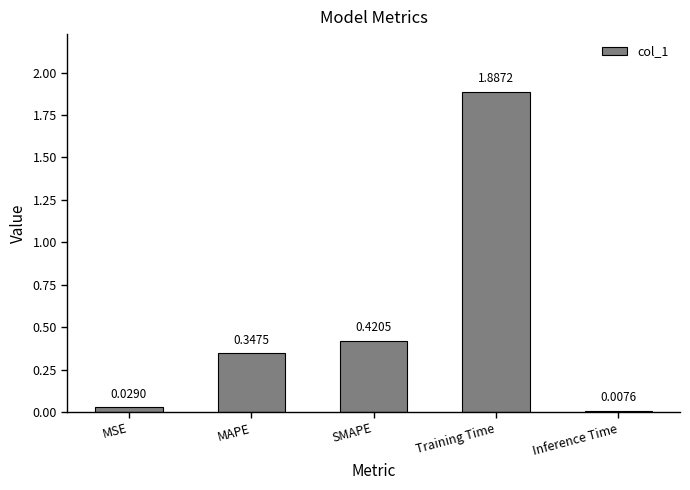

What is the average value?

0.5